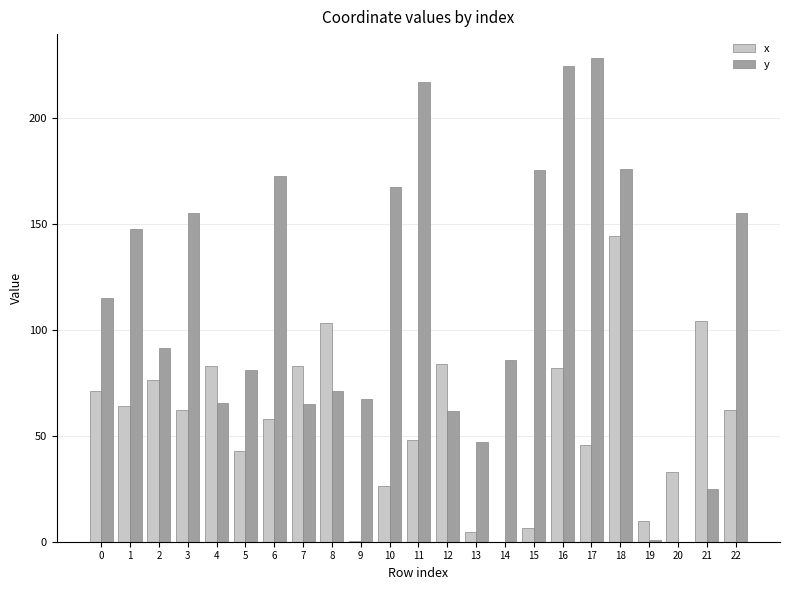

What is the sum of the x values at 6 and 16?

140.3